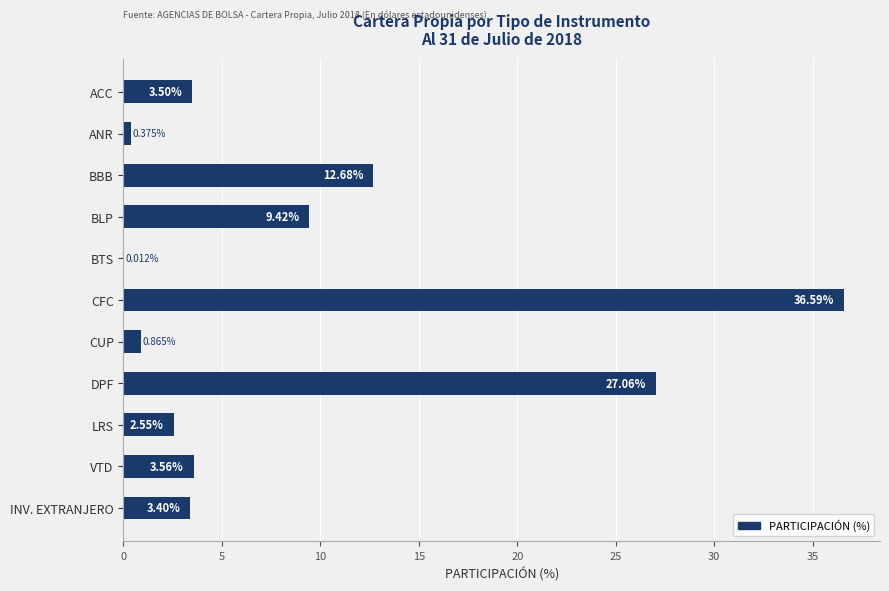

What is the sum of the values at INV. EXTRANJERO and BLP?

12.8